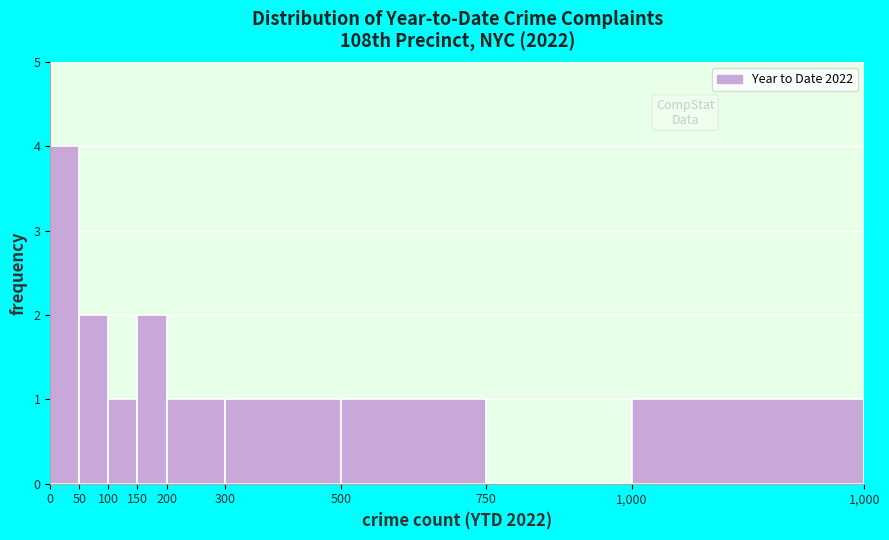

Reading left to right, transcribe all the data shown in this chart.

0=4	50=2	100=1	150=2	200=1	300=1	500=1	750=0	1,000=1